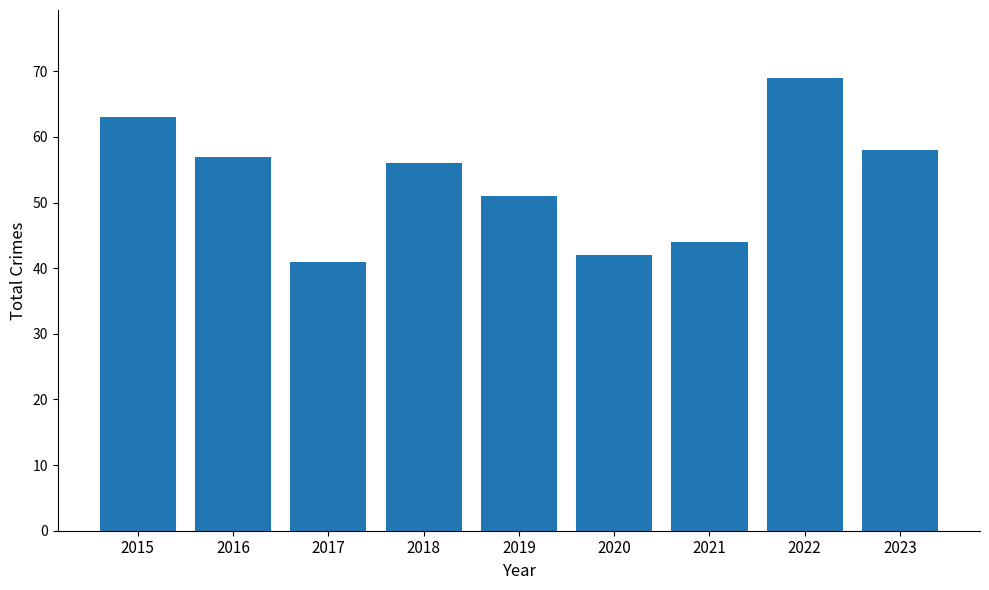

Rank the categories by value from lowest to highest.

2017, 2020, 2021, 2019, 2018, 2016, 2023, 2015, 2022